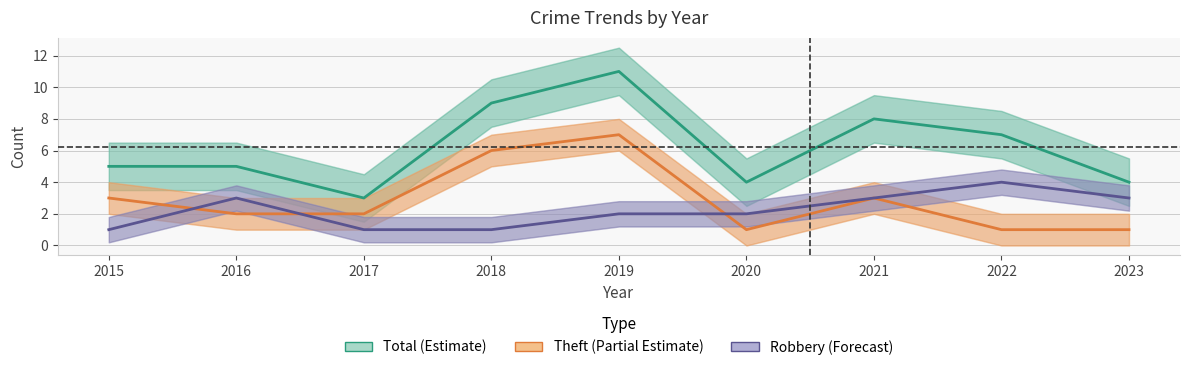

What is the spread (max minus min) of values at 2015?

4